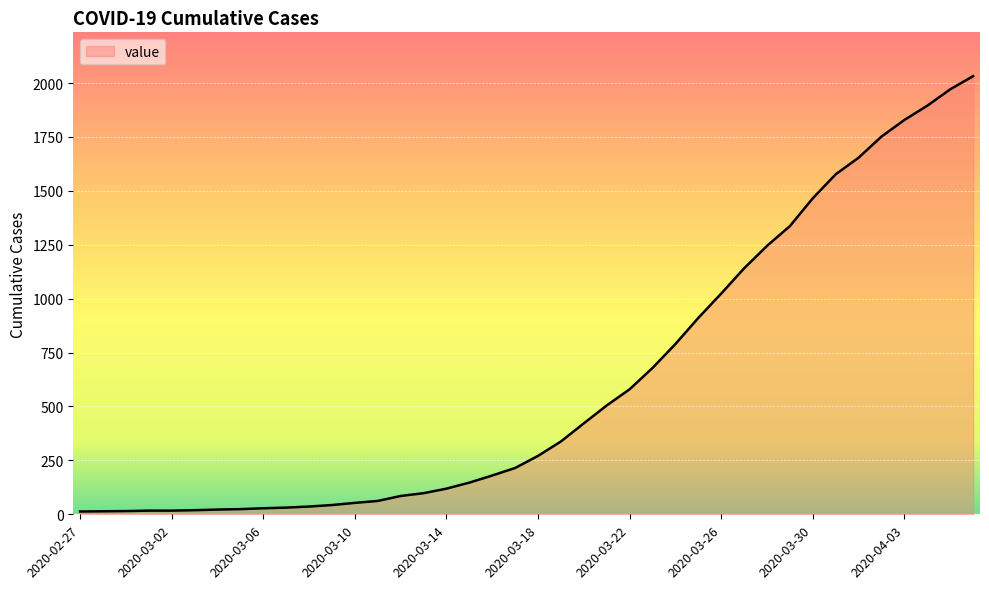

How many lines are shown in the chart?

1